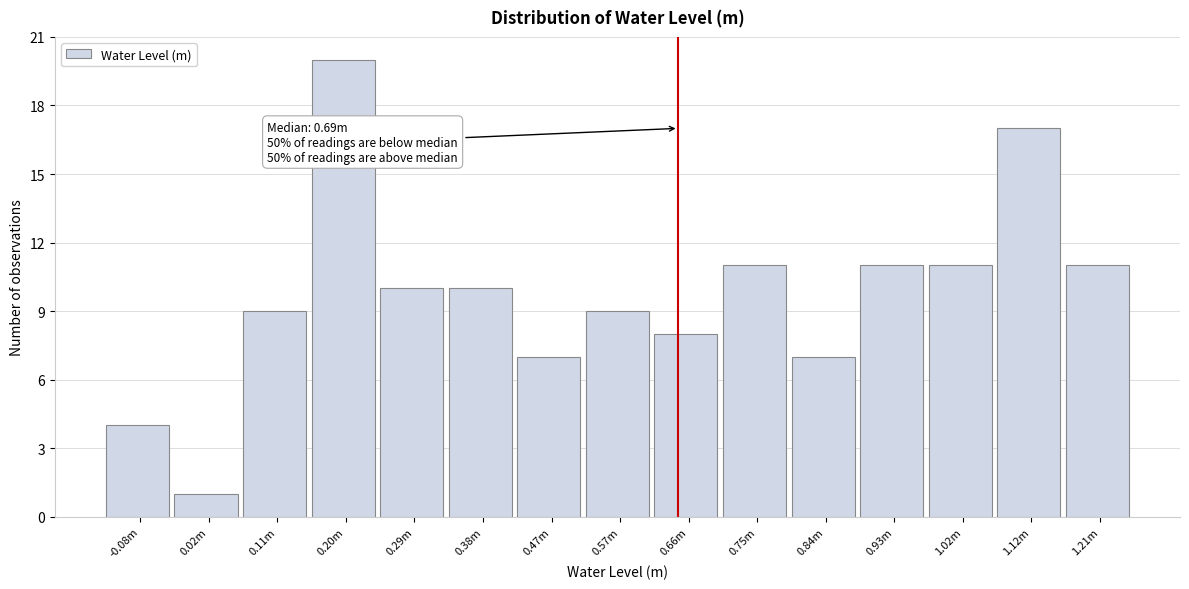

Reading left to right, extract all data points from this chart.

4	1	9	20	10	10	7	9	8	11	7	11	11	17	11